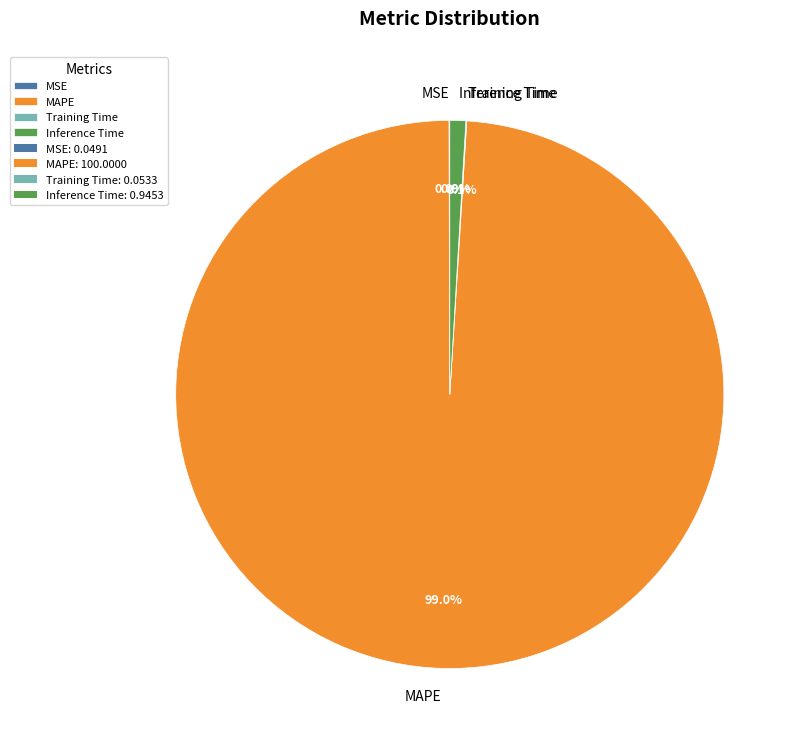

To the nearest percent, what is the average slice percentage?

25%